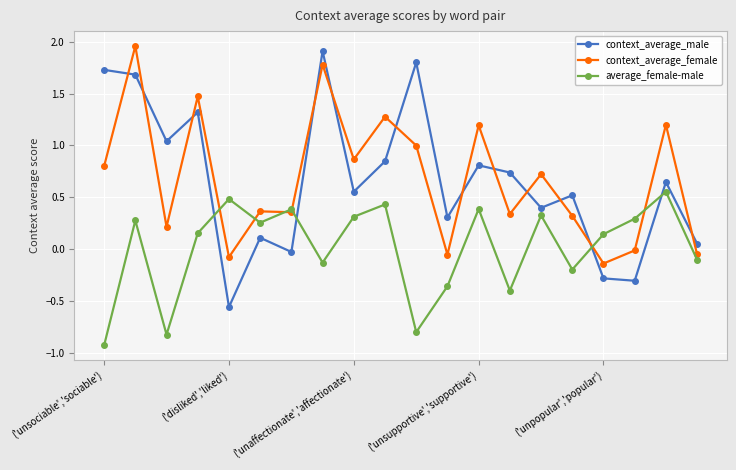

How many intersections are there between context_average_male and average_female-male?

4